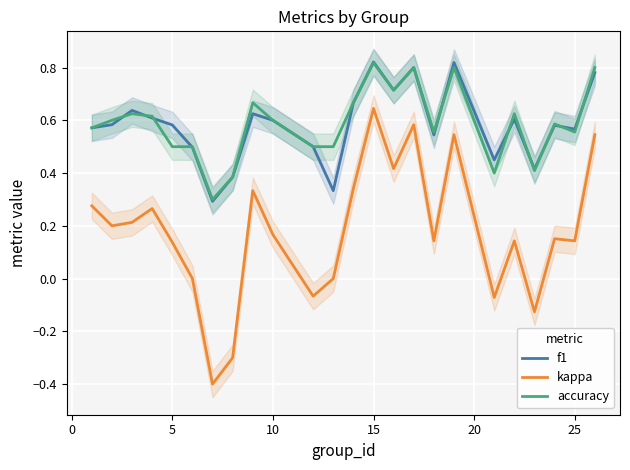

At how many categories does at least one series exceed 0?

24